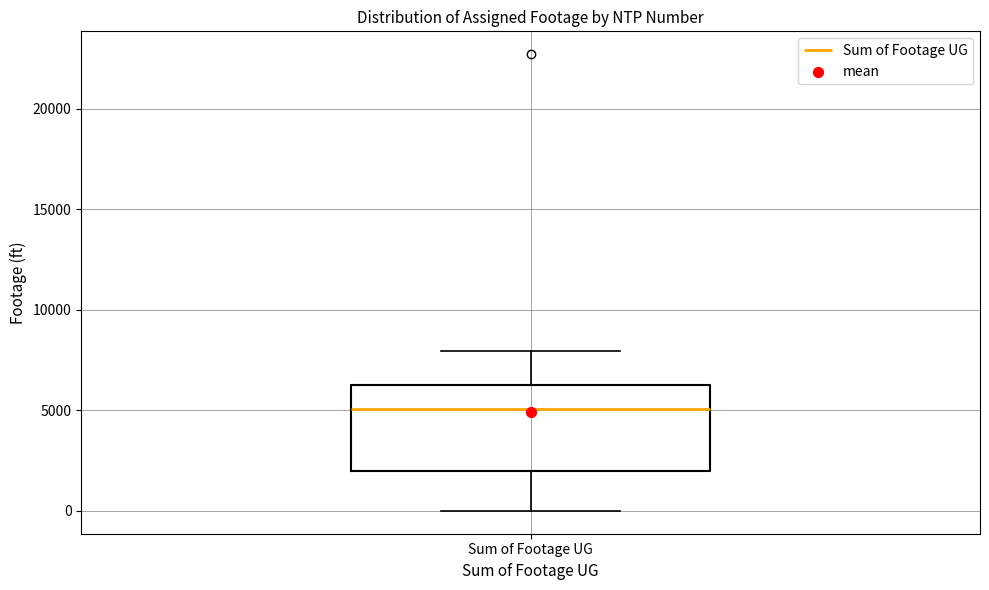

Where does the upper whisker of the box for Sum of Footage UG end on the y-axis? The values are not printed on the chart, so give them approximately, as read against the axis.

8000